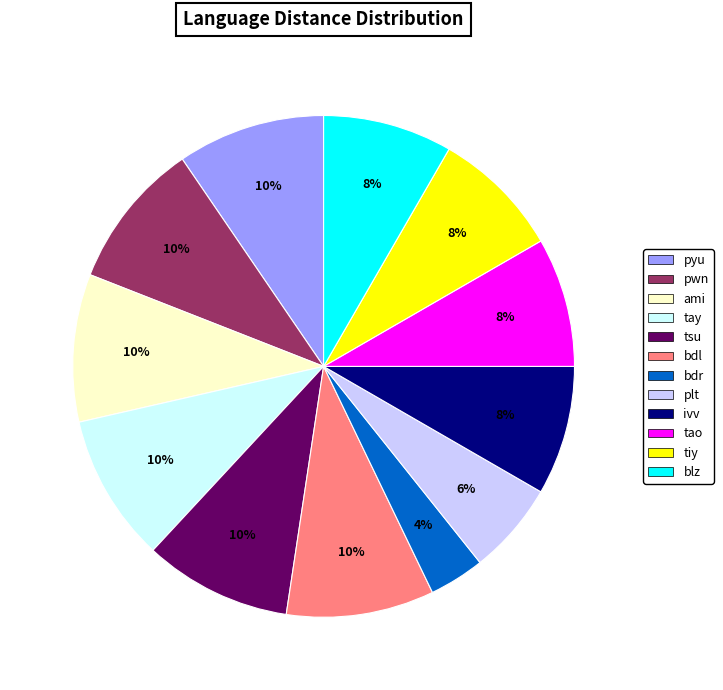

Which slice is the smallest?

bdr